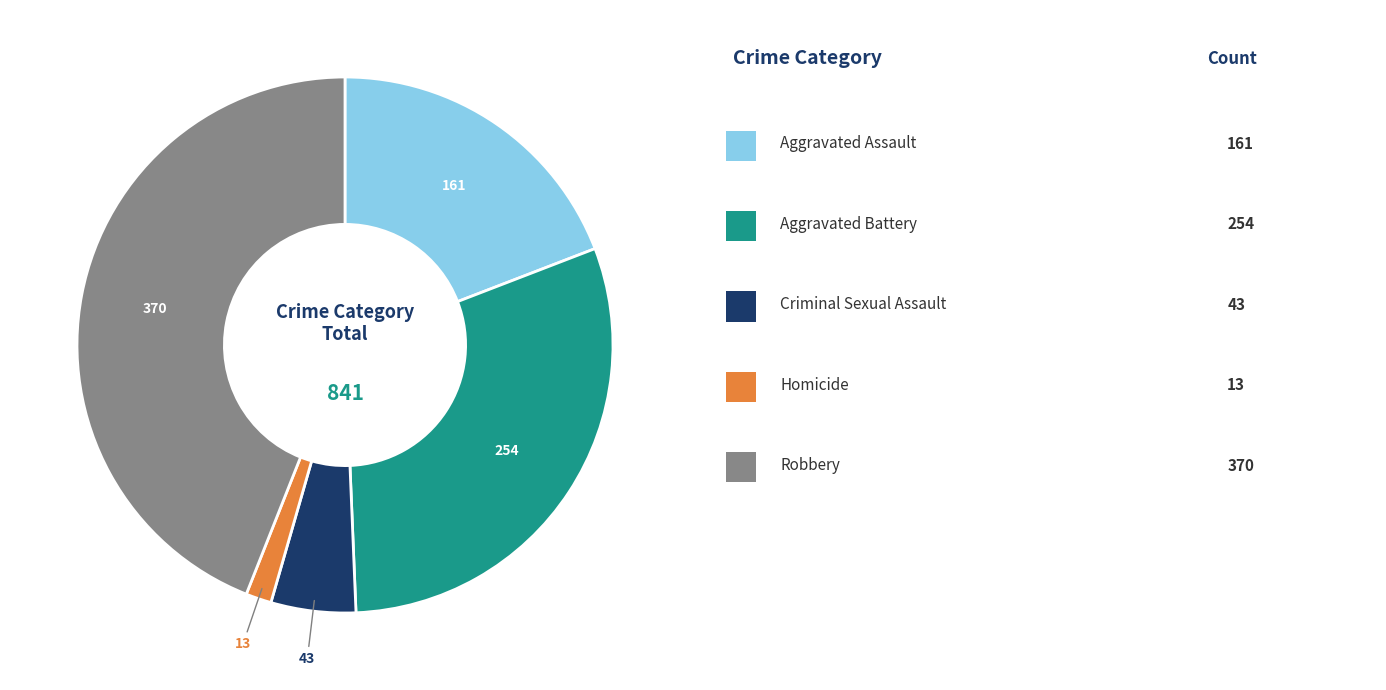

Does any single category account for the majority?

No